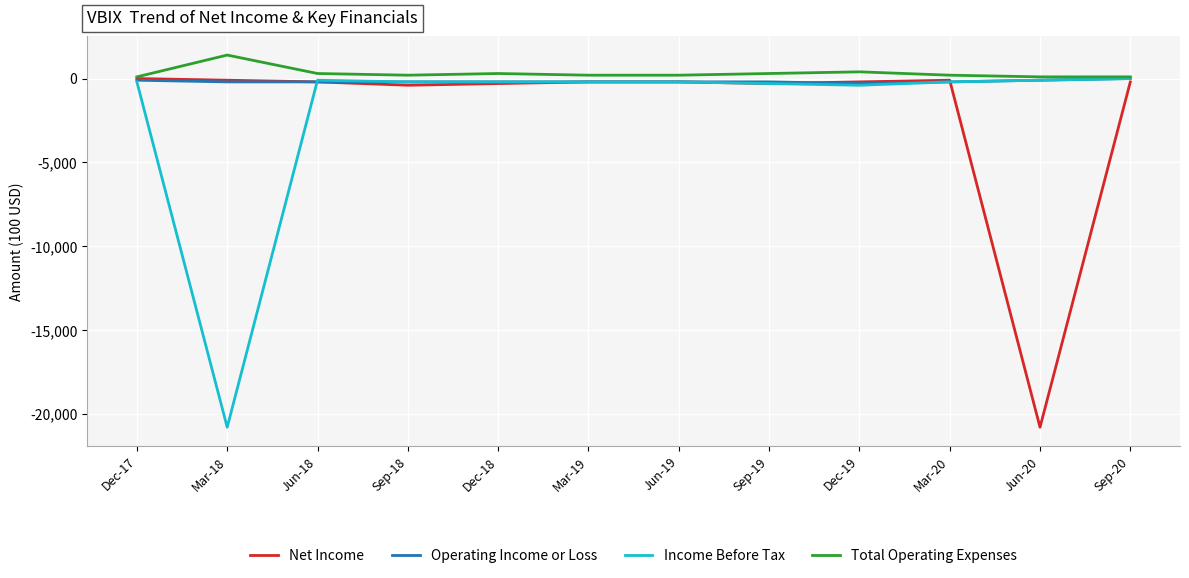

Reading left to right, extract all data points from this chart.

Net Income: Dec-17=0	Mar-18=-100	Jun-18=-200	Sep-18=-400	Dec-18=-300	Mar-19=-200	Jun-19=-200	Sep-19=-300	Dec-19=-200	Mar-20=-100	Jun-20=-20800	Sep-20=-200
Operating Income or Loss: Dec-17=-100	Mar-18=-200	Jun-18=-200	Sep-18=-200	Dec-18=-200	Mar-19=-200	Jun-19=-200	Sep-19=-200	Dec-19=-300	Mar-20=-200	Jun-20=-100	Sep-20=0
Income Before Tax: Dec-17=-200	Mar-18=-20800	Jun-18=-100	Sep-18=-200	Dec-18=-200	Mar-19=-200	Jun-19=-200	Sep-19=-300	Dec-19=-400	Mar-20=-200	Jun-20=-100	Sep-20=0
Total Operating Expenses: Dec-17=100	Mar-18=1400	Jun-18=300	Sep-18=200	Dec-18=300	Mar-19=200	Jun-19=200	Sep-19=300	Dec-19=400	Mar-20=200	Jun-20=100	Sep-20=100